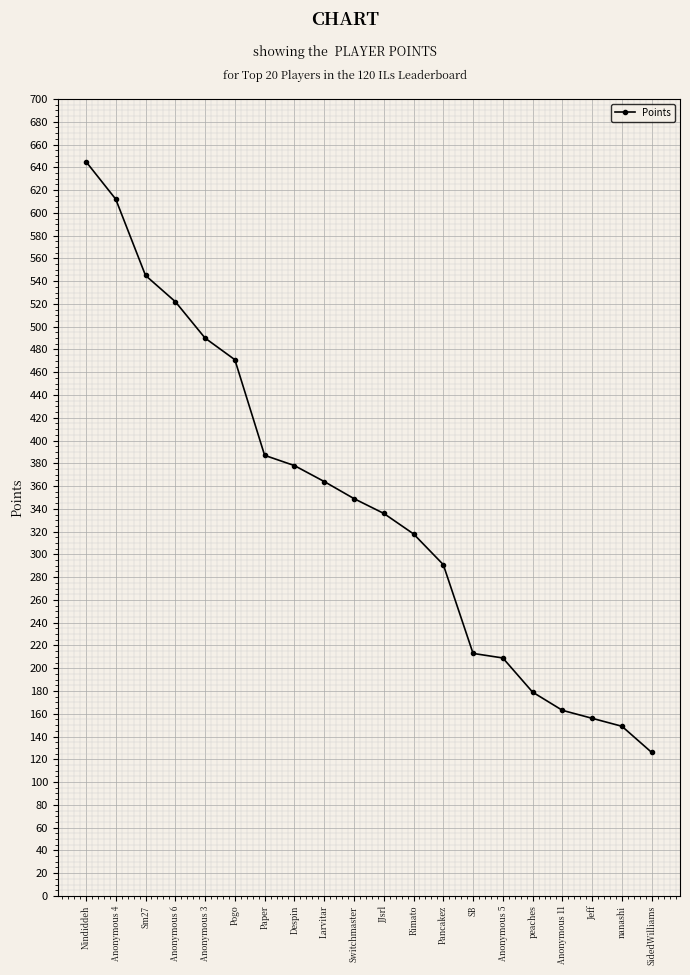

What is the change in value from Despin to Rimato?

-60